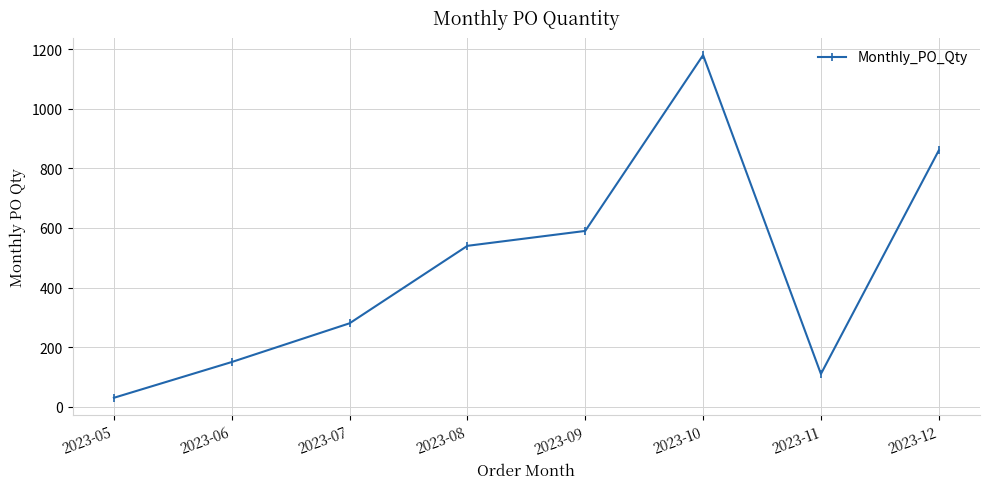

List the labels in order of value, smallest first.

2023-05, 2023-11, 2023-06, 2023-07, 2023-08, 2023-09, 2023-12, 2023-10